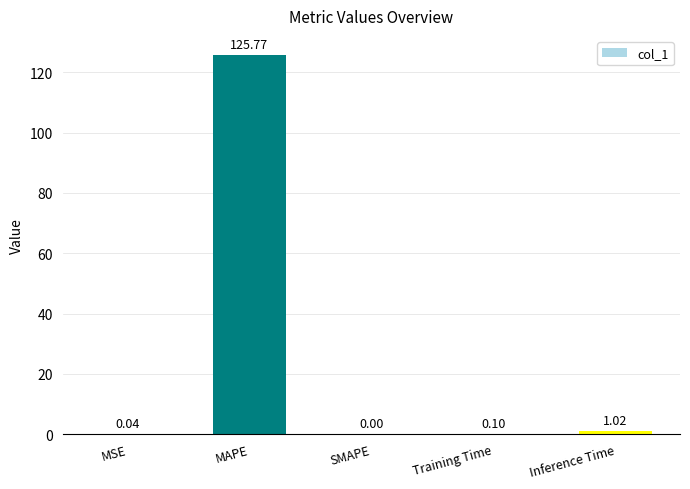

At which label is the value closest to 62?

Inference Time